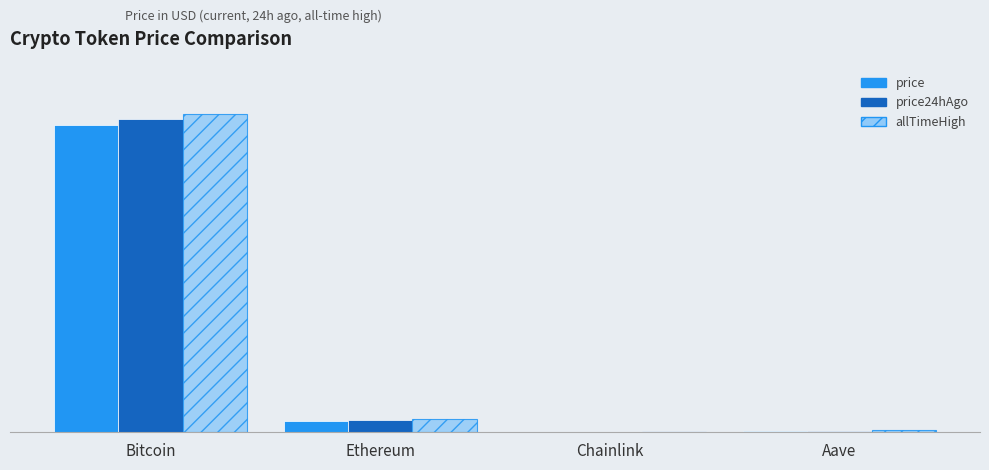

List the series in order of their peak value, highest first.

allTimeHigh, price24hAgo, price